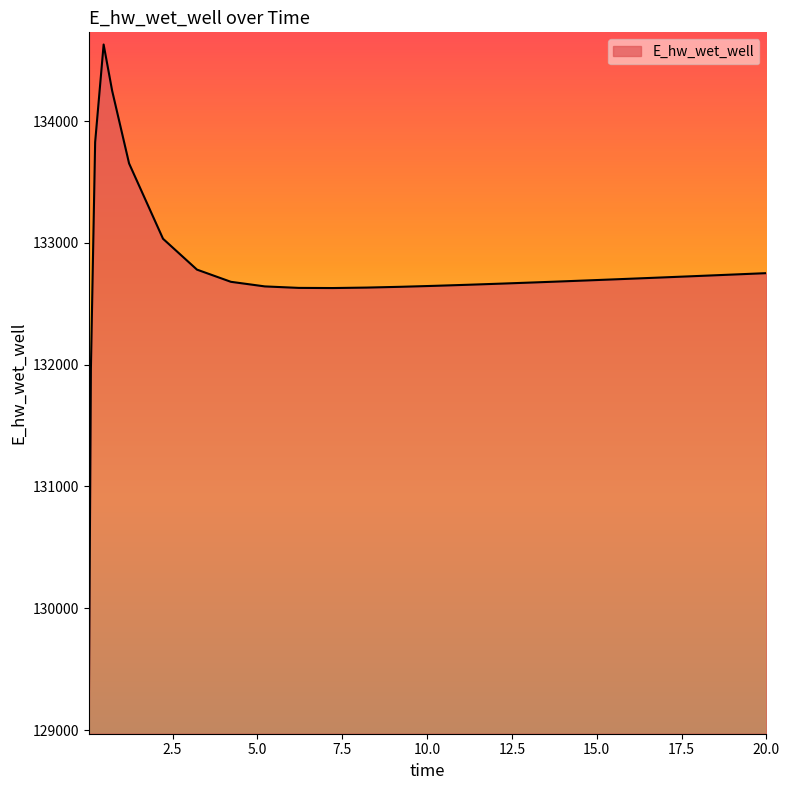

What is the maximum value shown in the chart?

134628.2